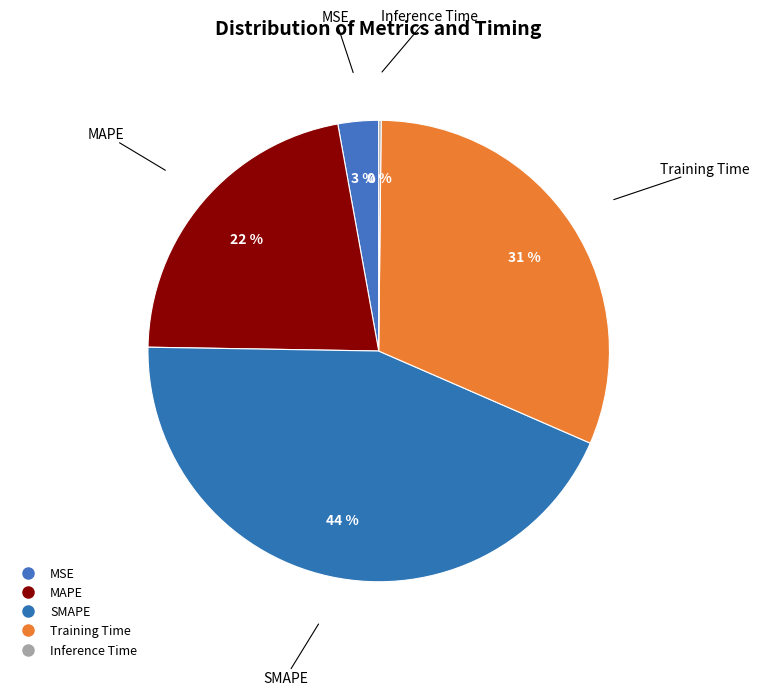

What is the largest slice in the pie chart?

SMAPE